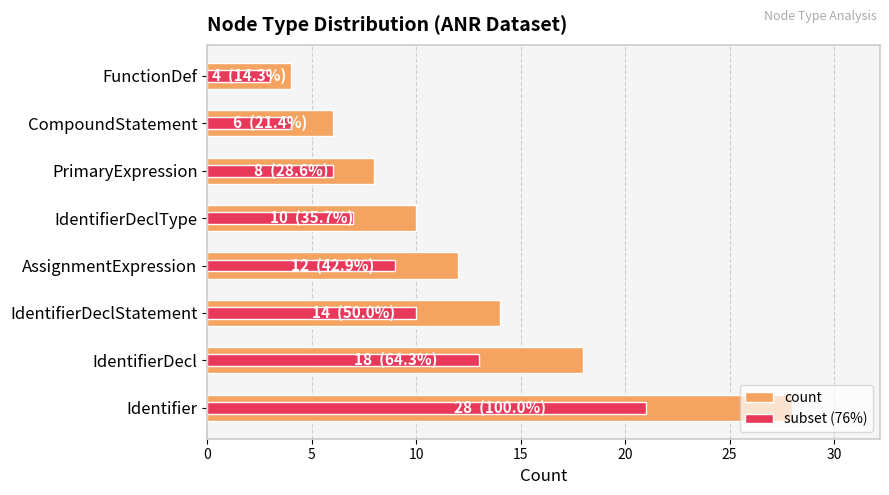

The subset (76%) series shows 6 at PrimaryExpression. True or false?

True